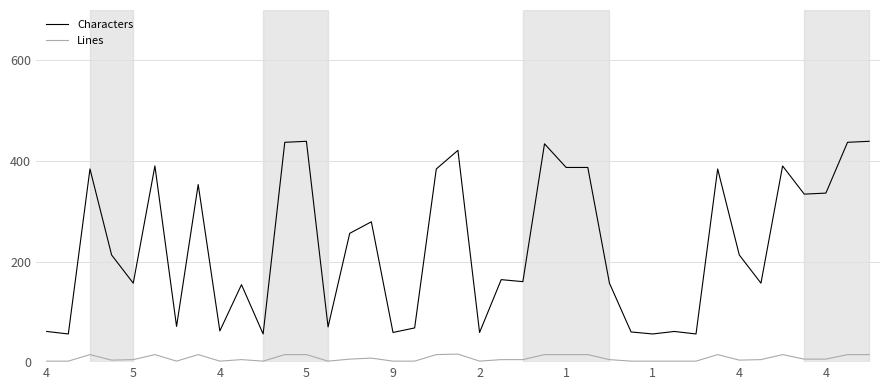

What are all the series names shown in the legend?

Characters, Lines